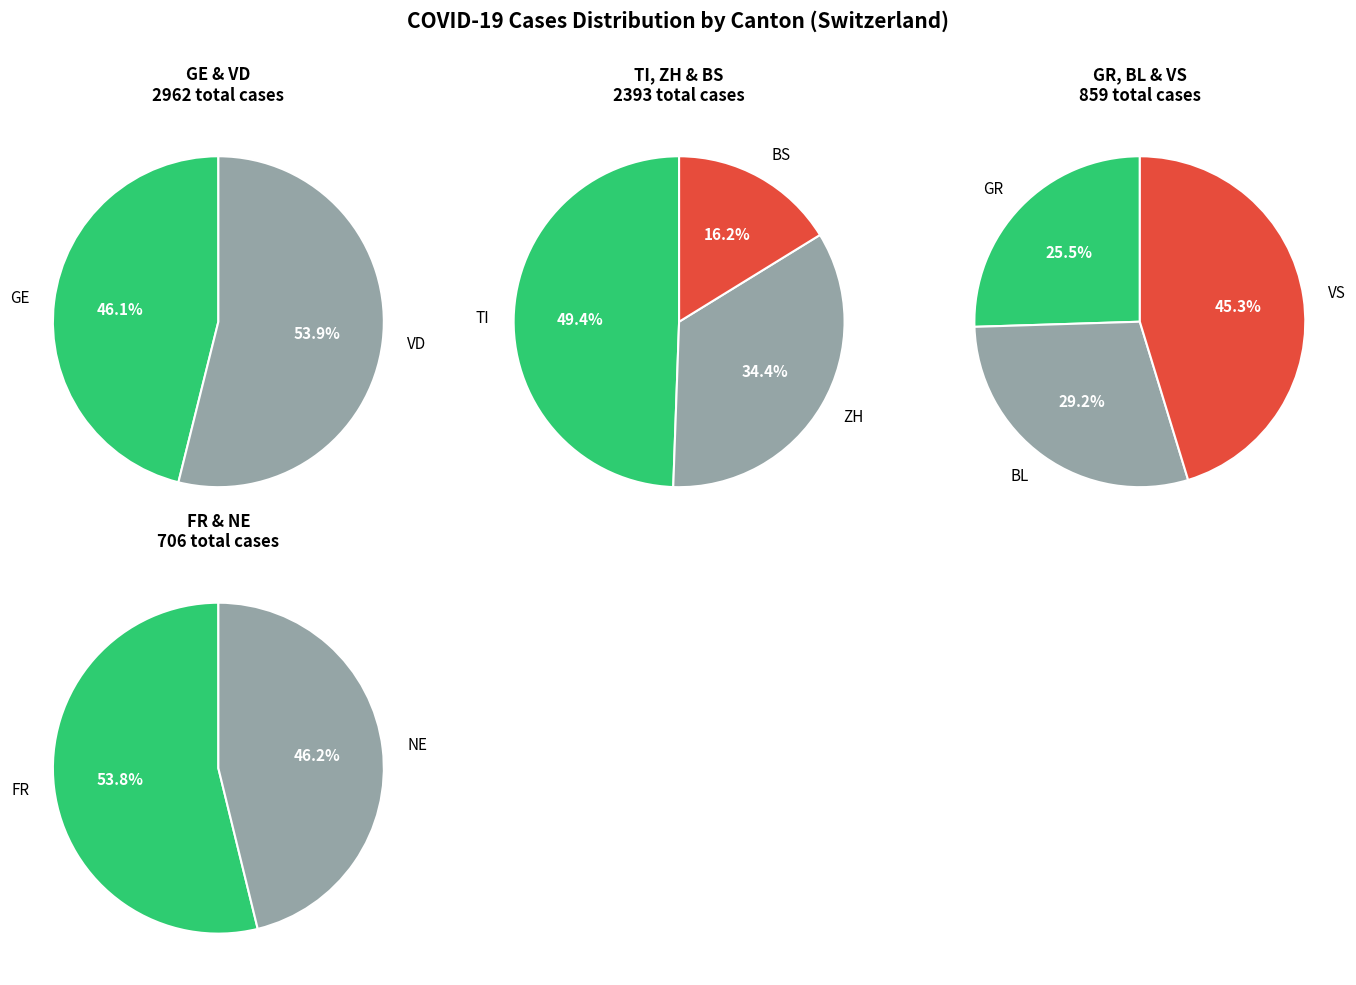

Is 37 the majority of the pie?

No